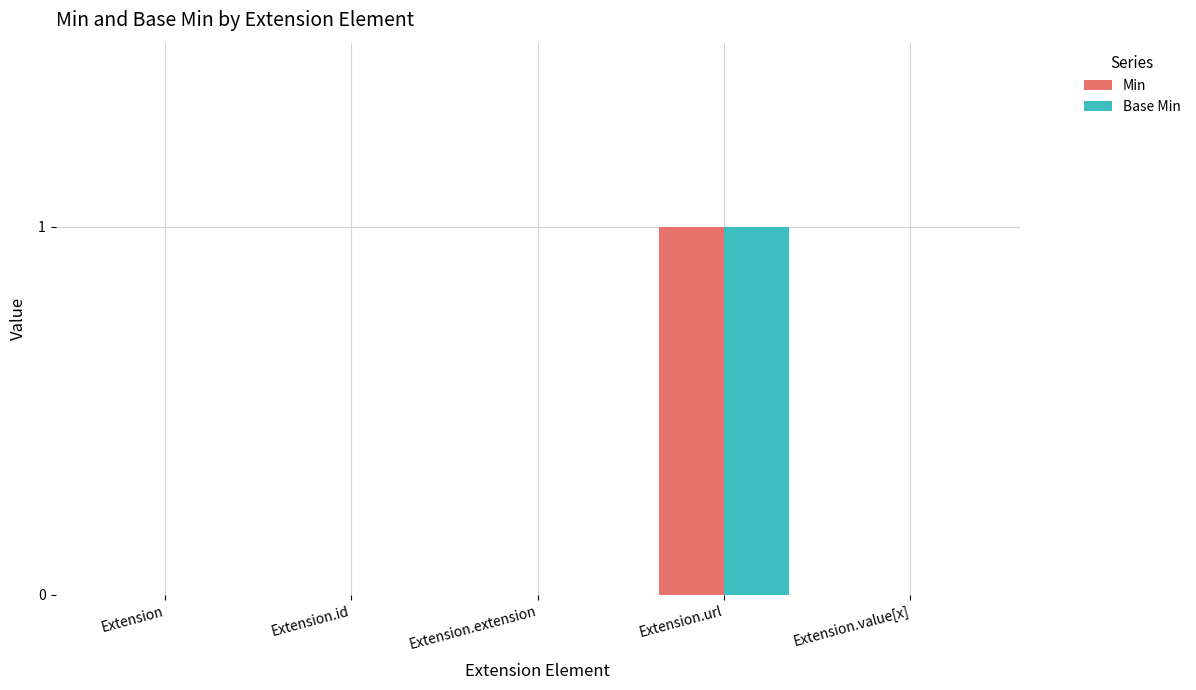

The Min series shows 2 at Extension.url. True or false?

False